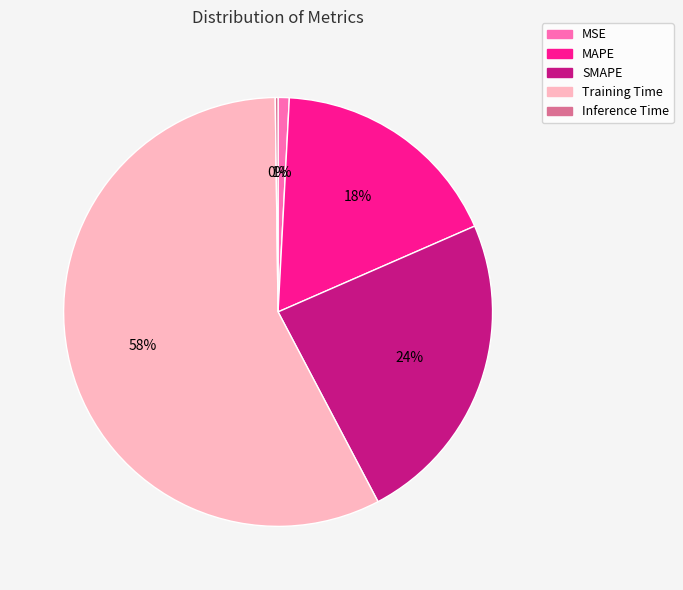

What percentage is the MAPE slice, to the nearest percent?

18%